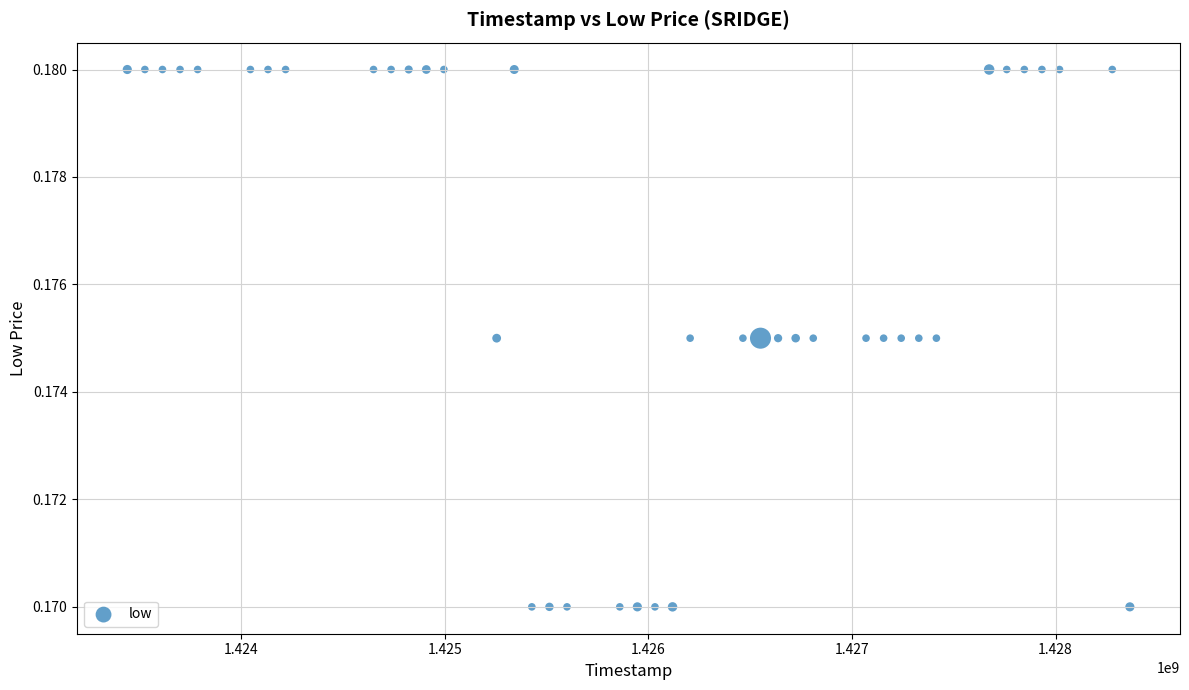

What is the range of X values (max minus min)?

4924800.0